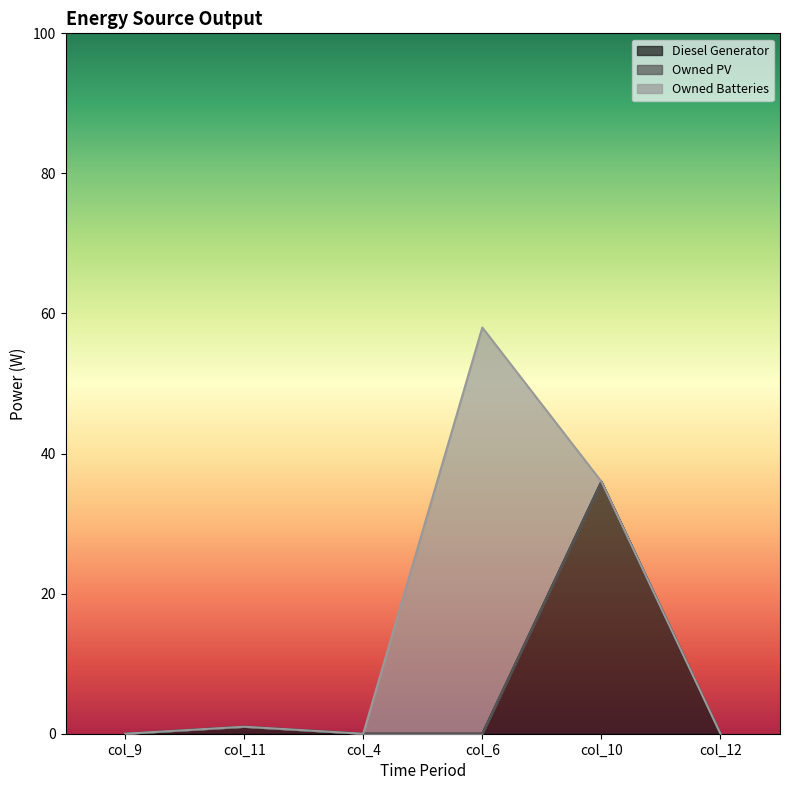

What position from the left is col_6?

4